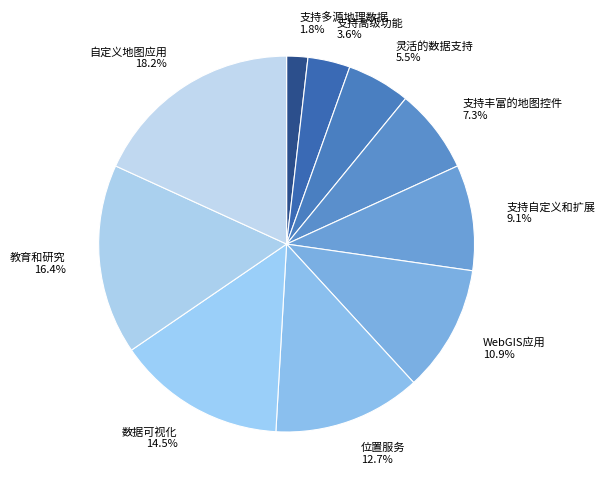

What percentage do 教育和研究 and 支持多源地理数据 together represent?

18.2%